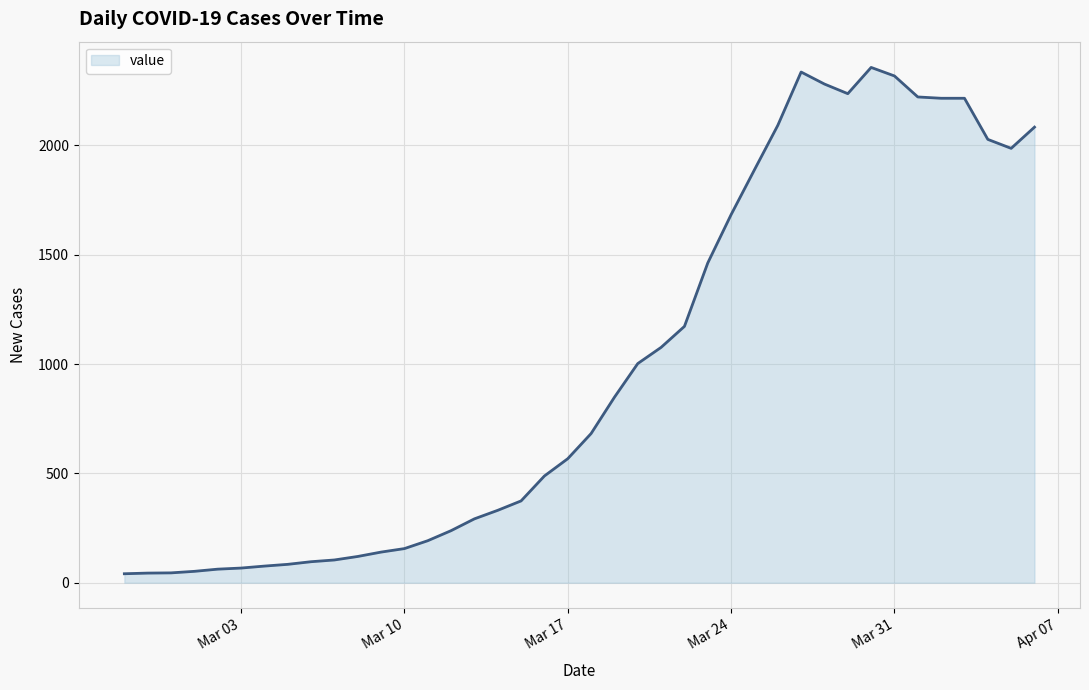

What is the difference between the maximum and minimum values?

2315